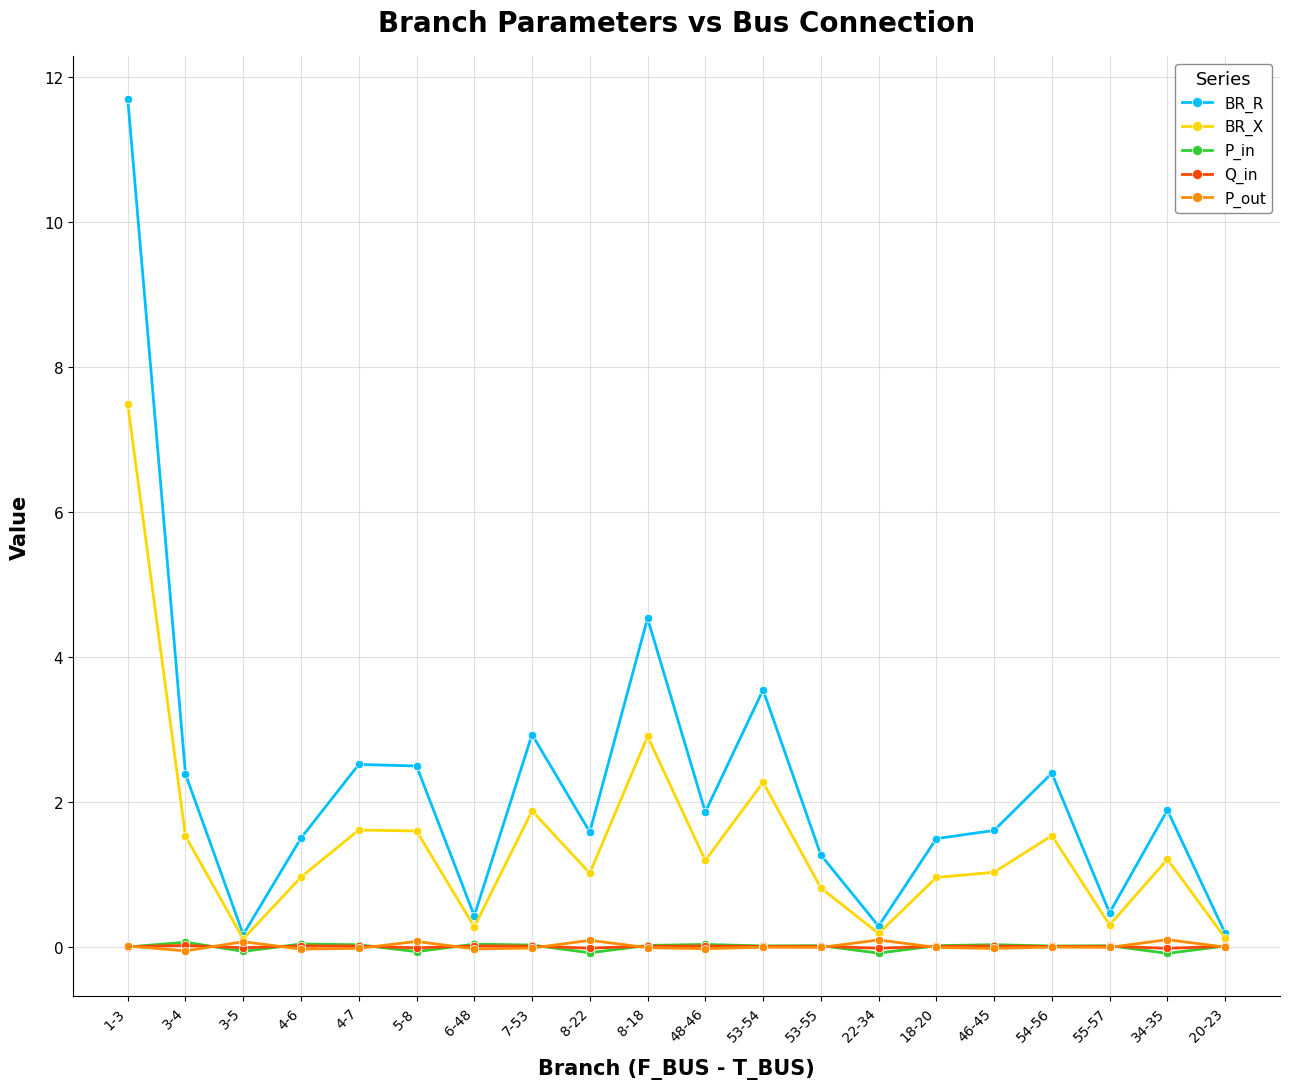

The P_in series shows -0.1 at 5-8. True or false?

True